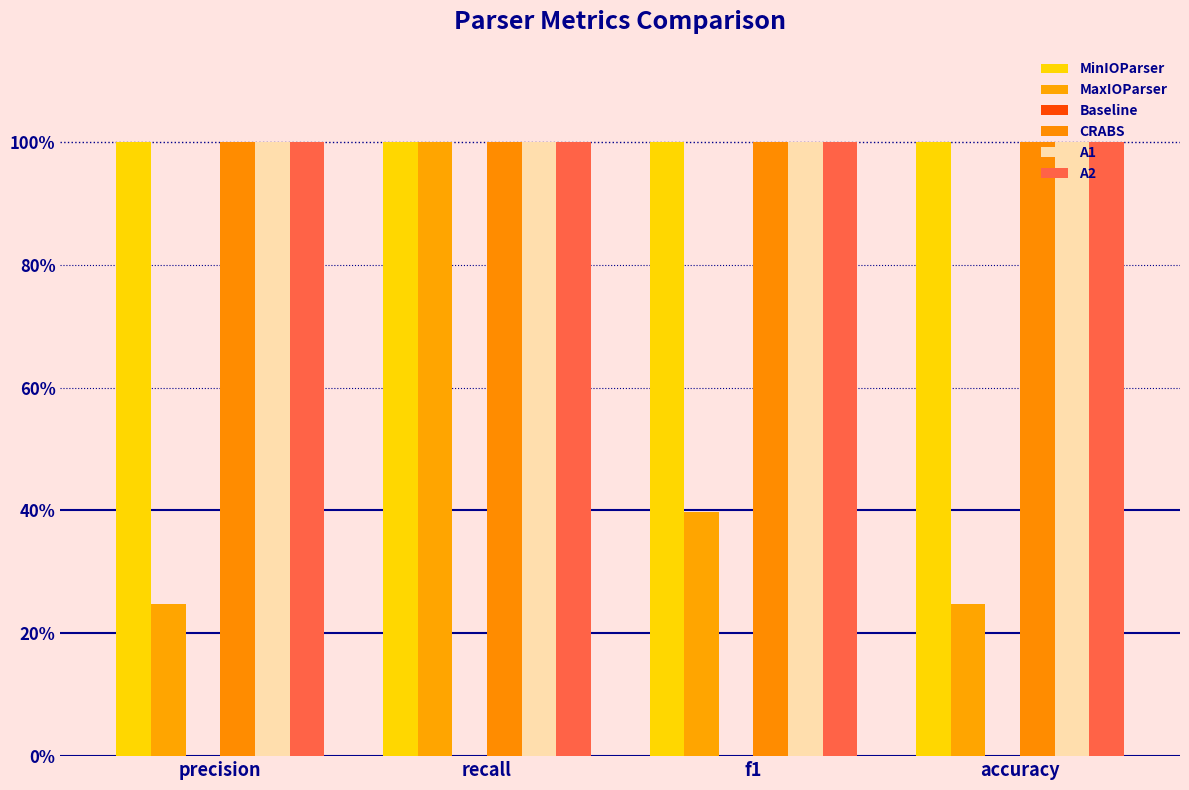

Are the bars horizontal?

No